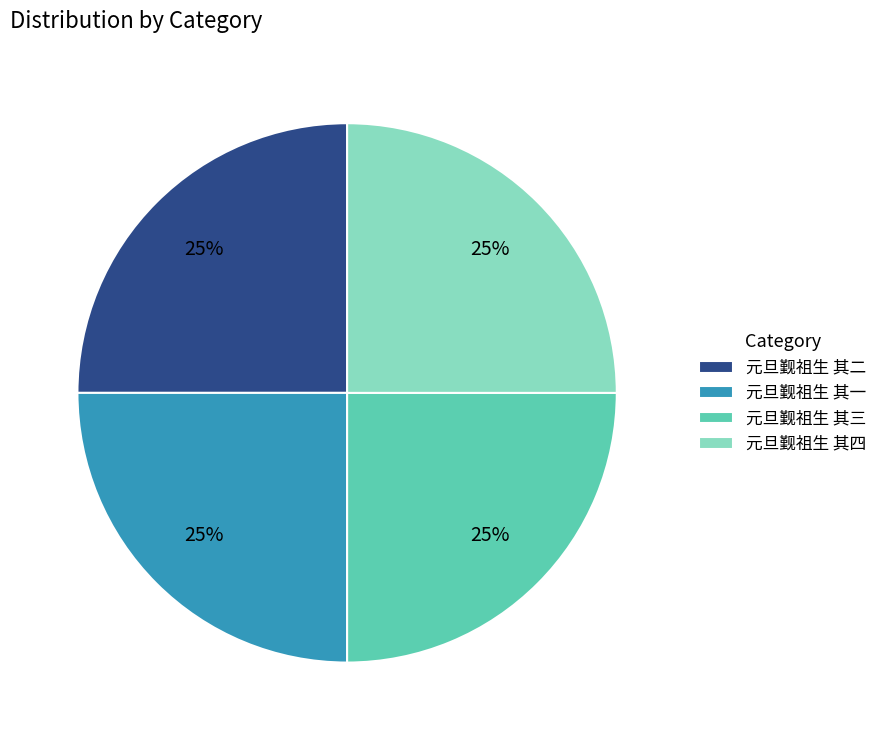

To the nearest percent, what is the average slice percentage?

25%